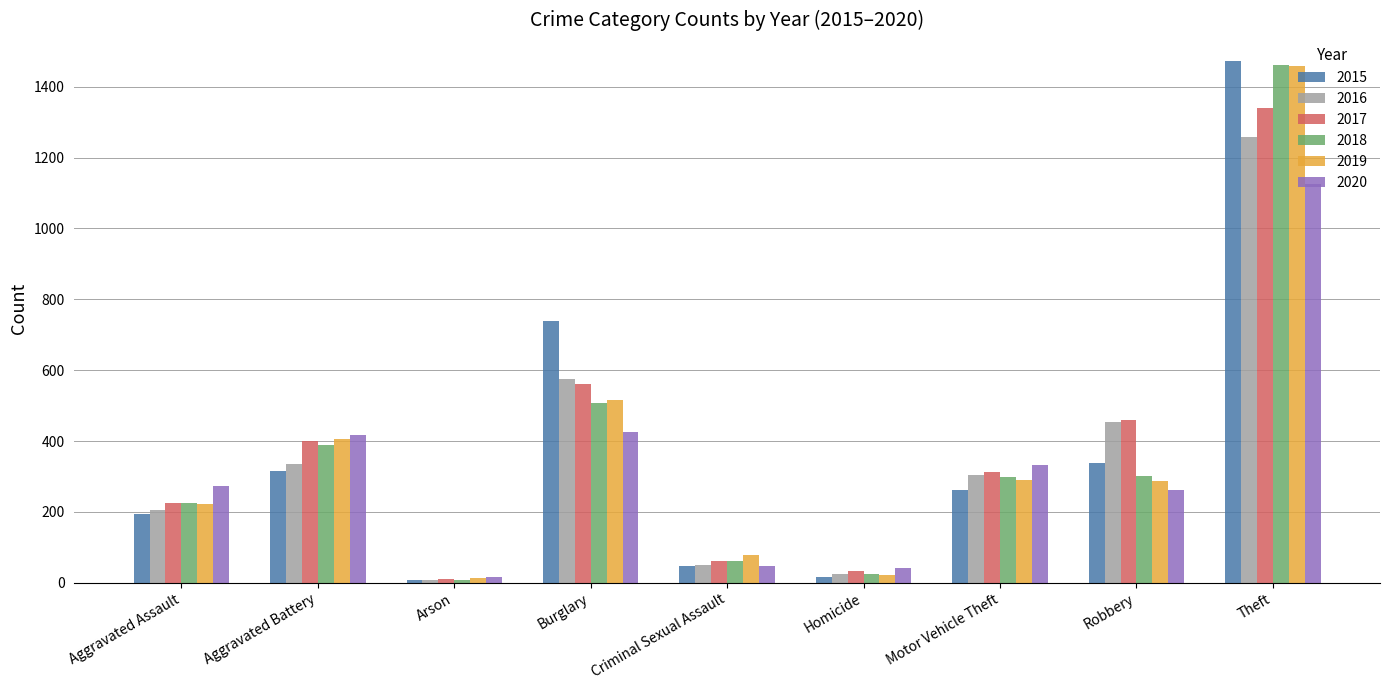

Which category has the highest value in the 2017 series?

Theft